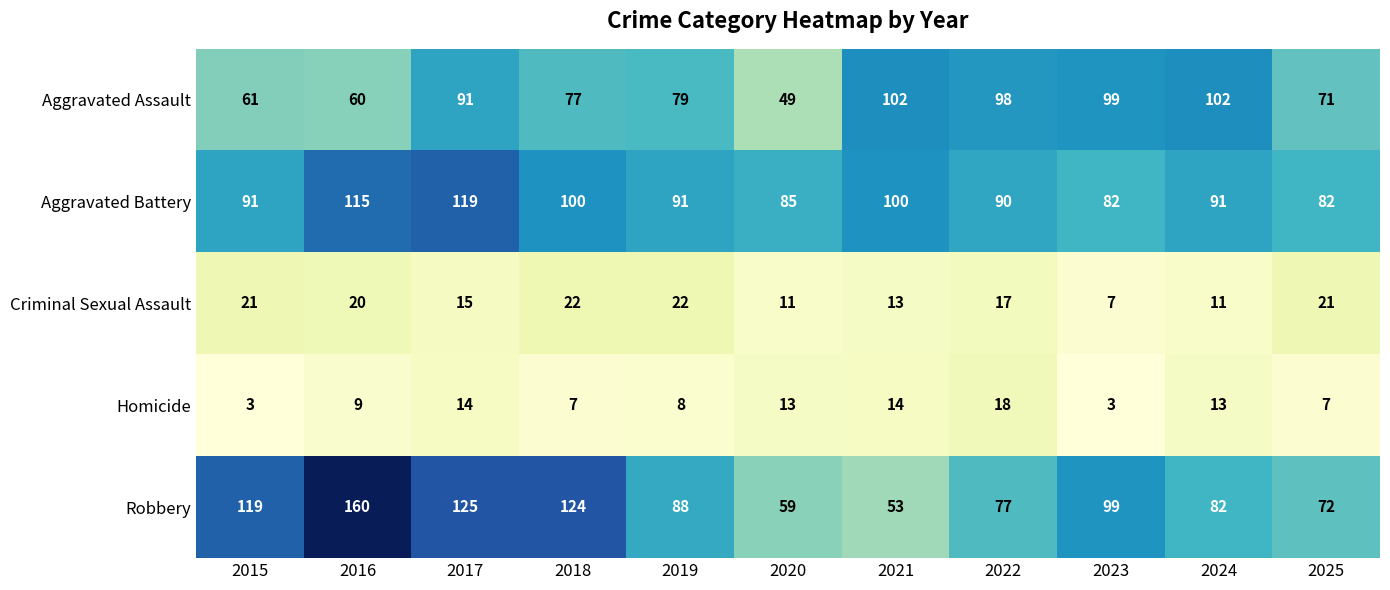

How many values in the Aggravated Assault series are below 79?

5